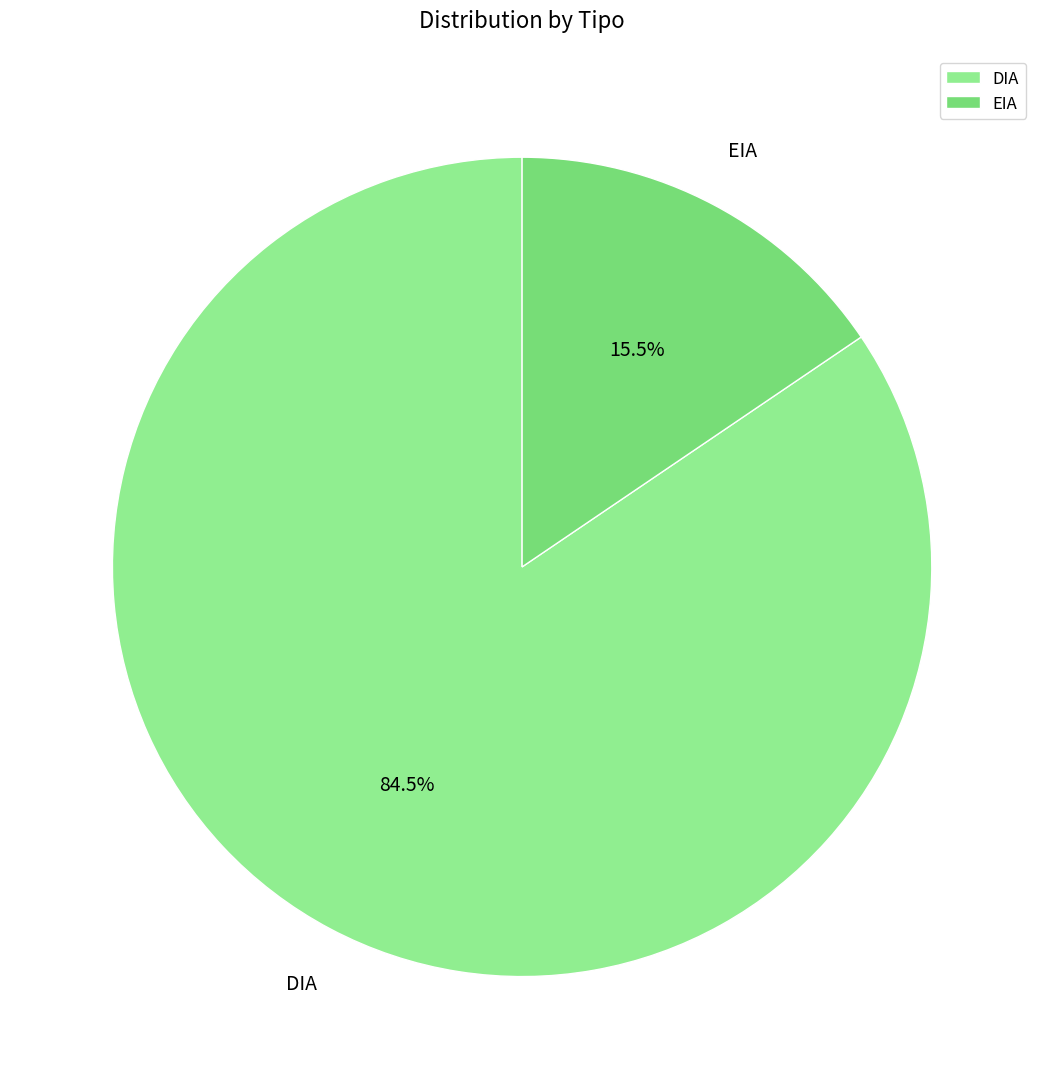

Which category has the biggest portion of the pie?

DIA